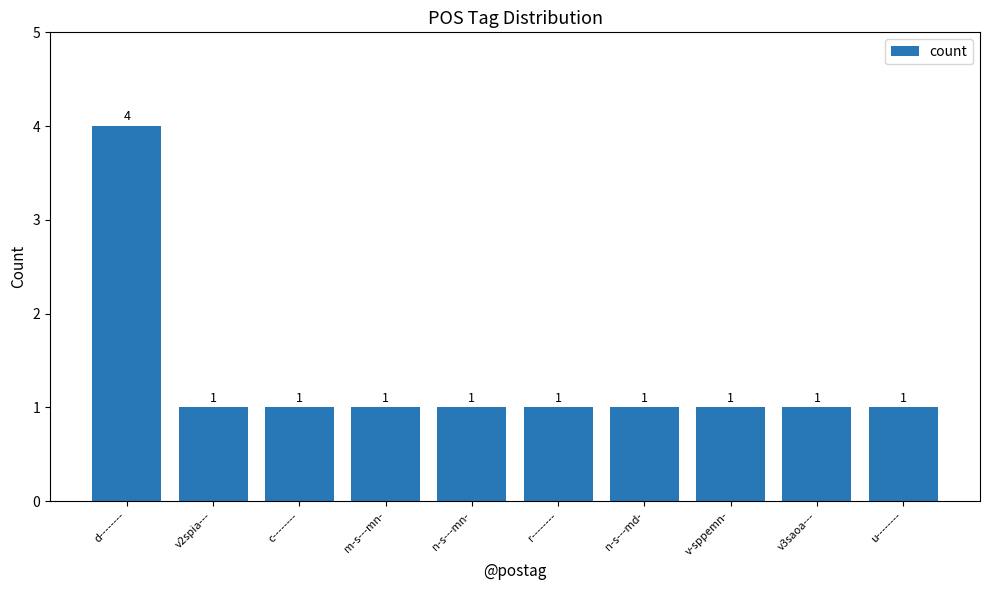

Which label corresponds to the largest value in the chart?

d--------